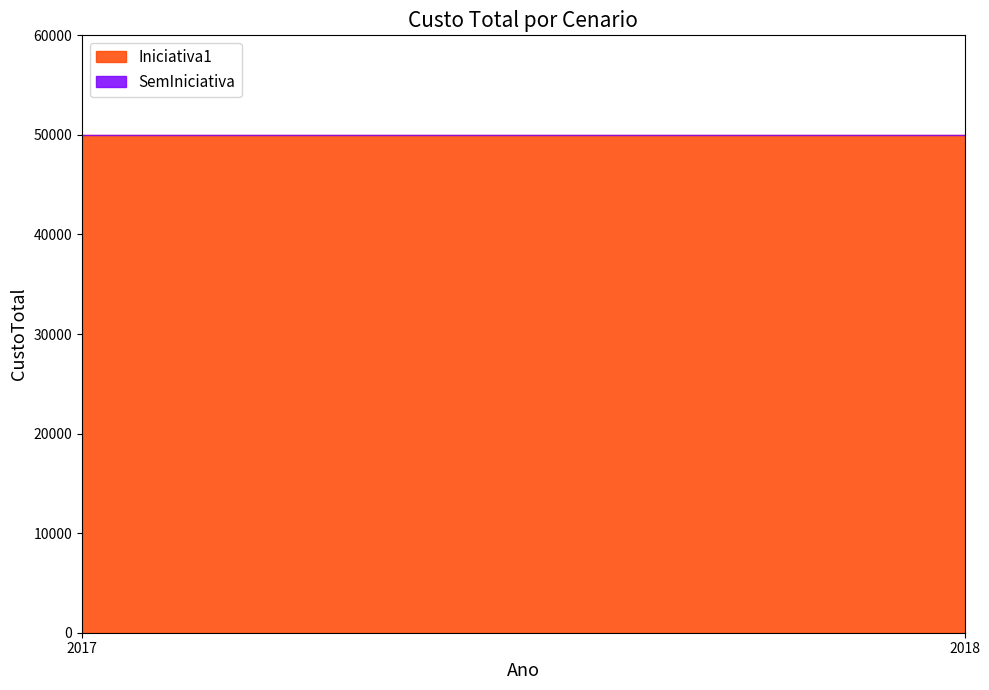

True or false: SemIniciativa has a value of 0 at 2017.

True